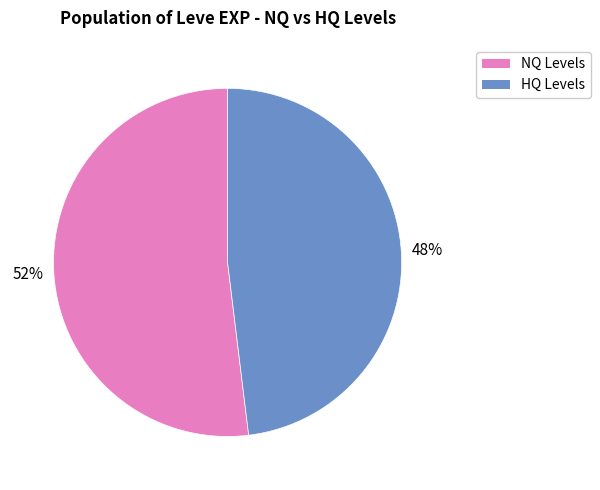

How many segments does this pie chart have?

2